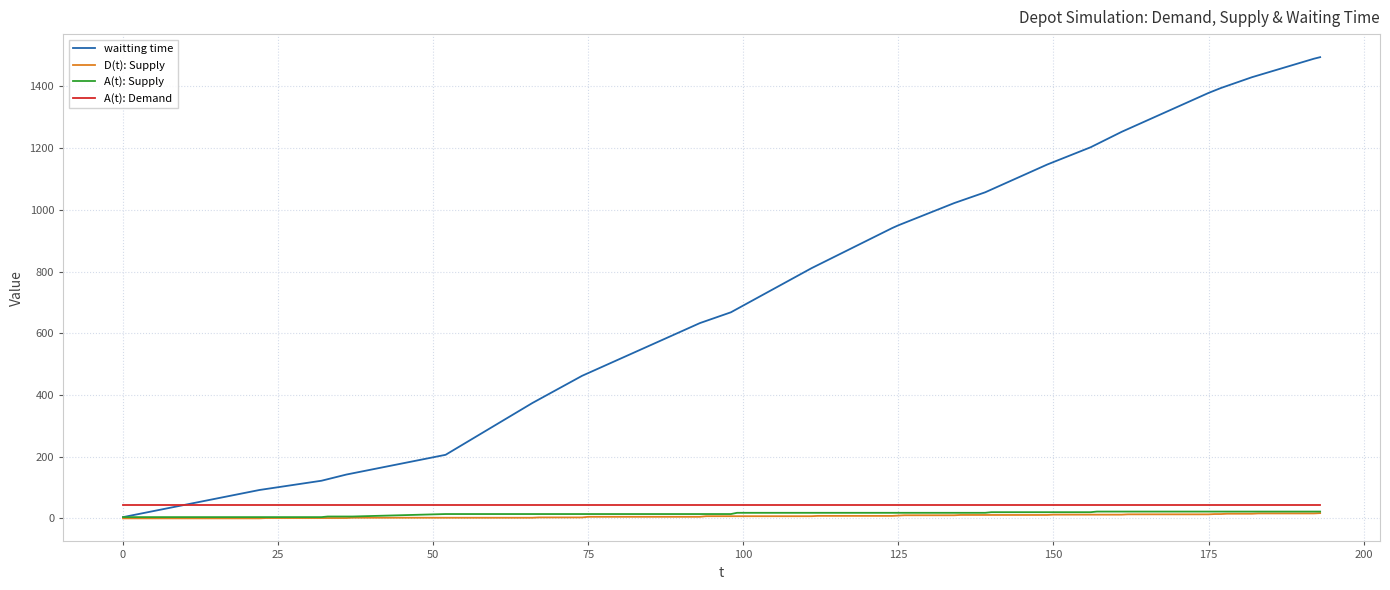

Which series has the largest total across all categories?

waitting time